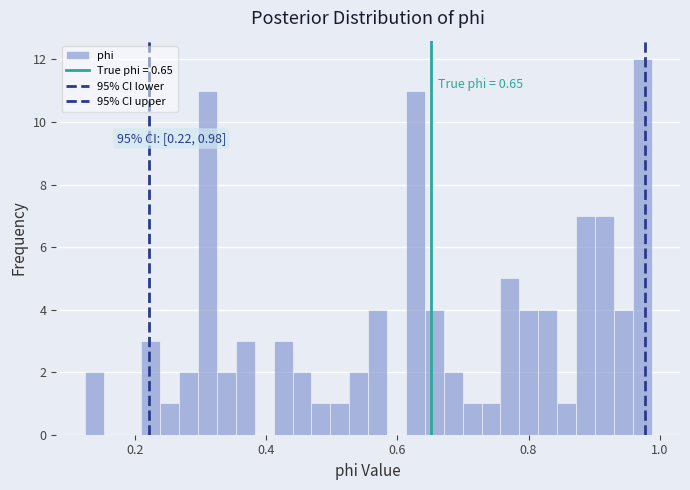

Around what value on the x-axis is the tallest bar? Give the approximate position of its centre, as read against the axis.

0.98